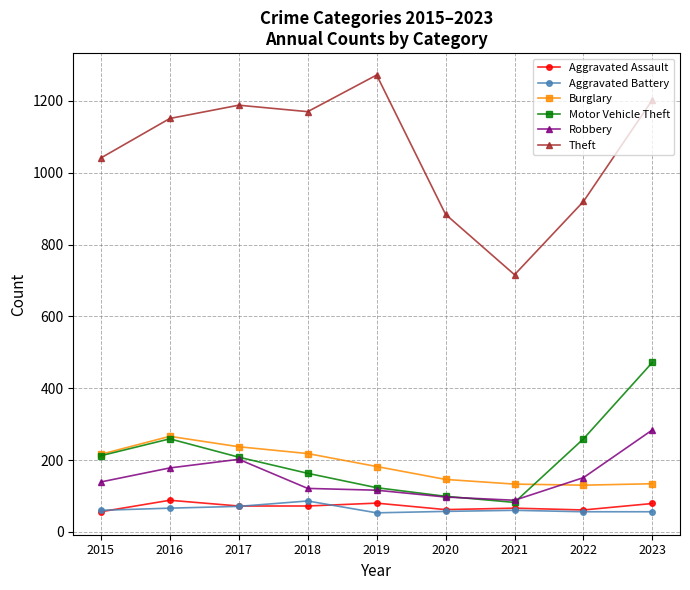

What is the spread (max minus min) of values at 2021?

656